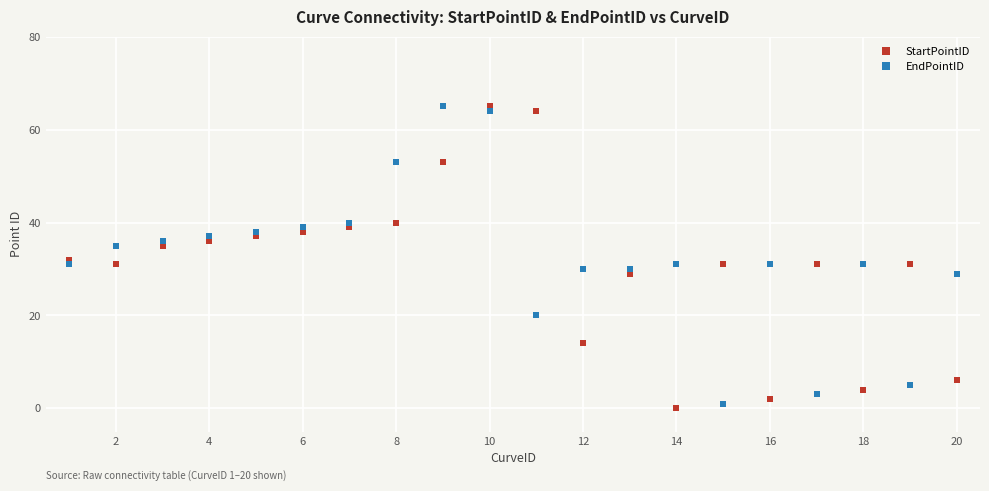

What is the sum of all StartPointID values?

618